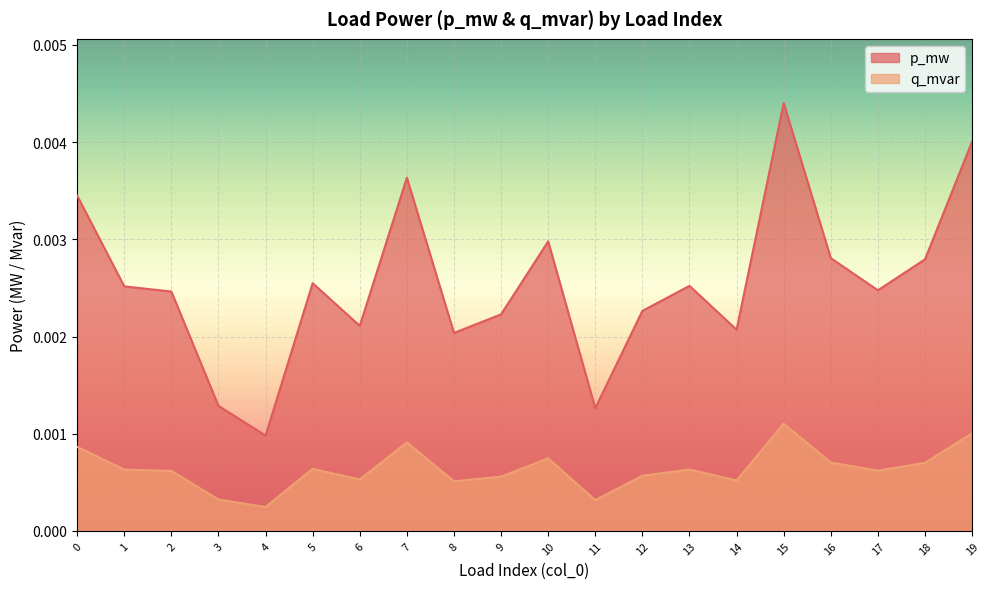

At which category does q_mvar reach its first local valley?

4